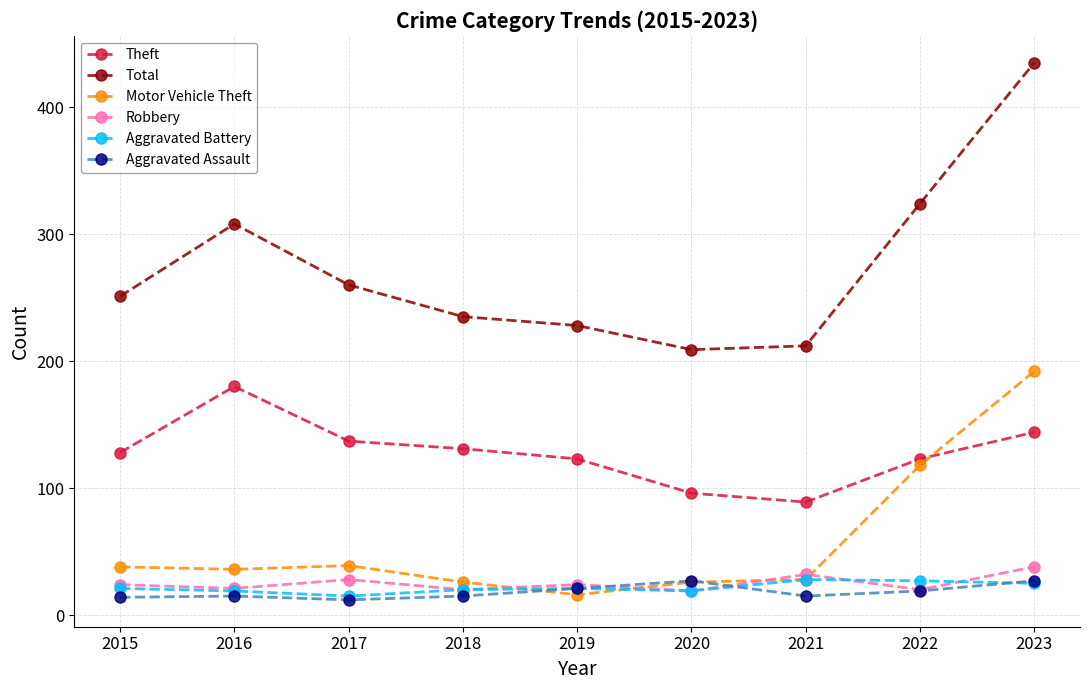

In Aggravated Battery, how many points are lower than both neighbors (excluding endpoints)?

2